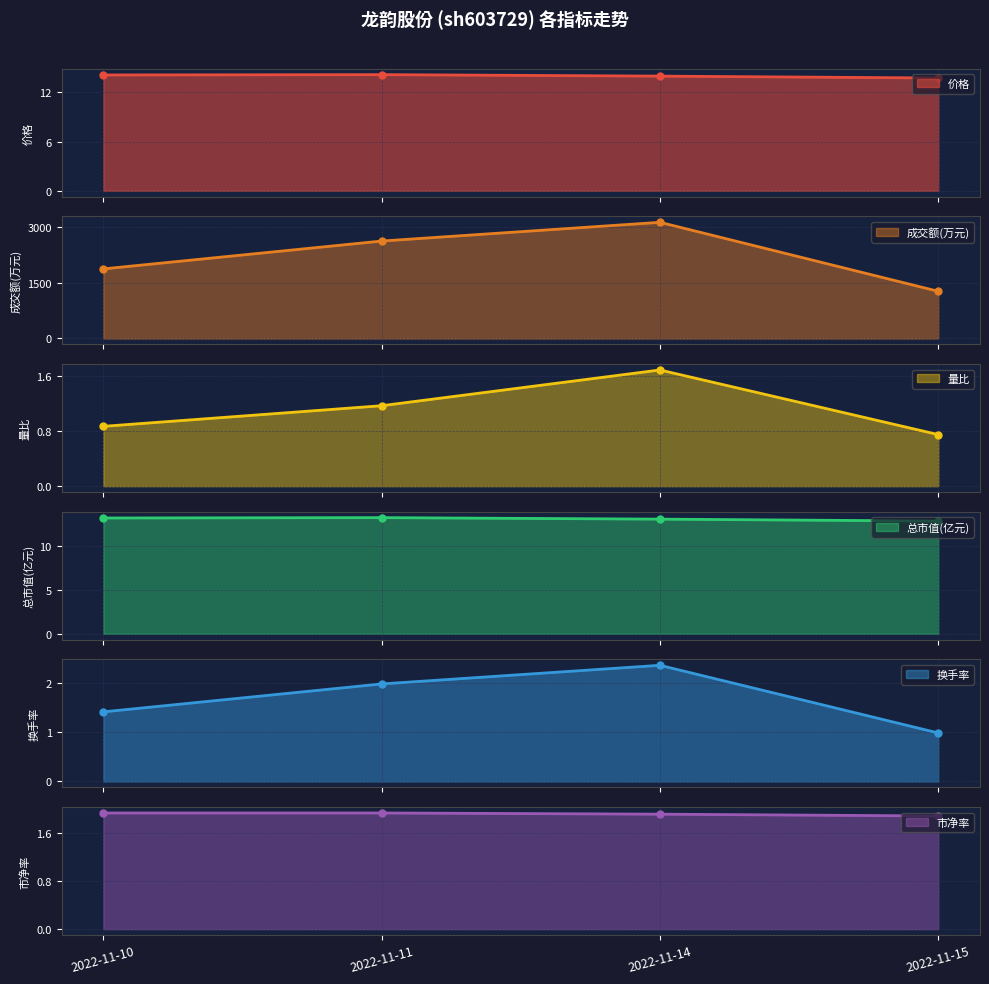

What is the difference between the second highest and minimum values in the 市净率 series?

0.1